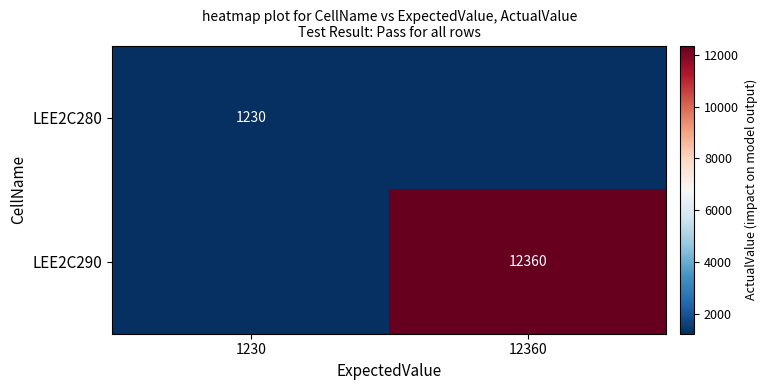

The value of LEE2C280 at 1230 is 1230. True or false?

True